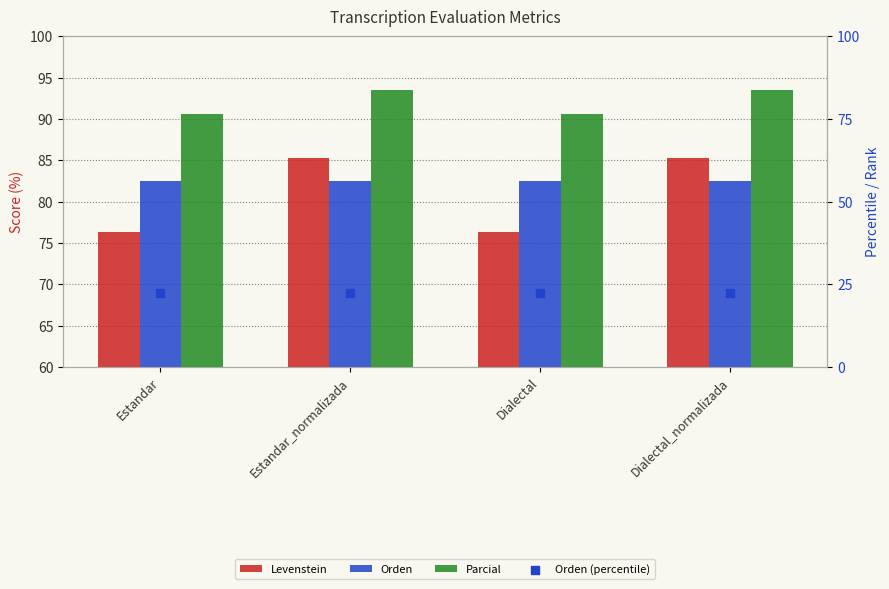

At how many categories does at least one series exceed 89?

4